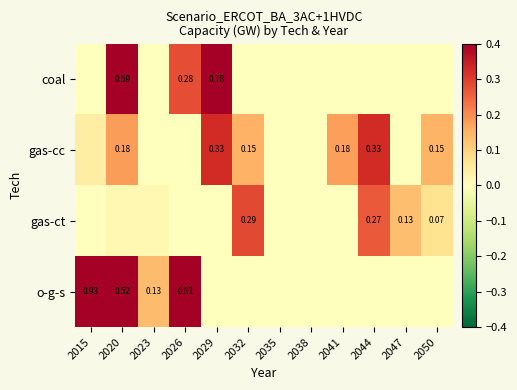

The value of coal at 2029 is 0.8. True or false?

True